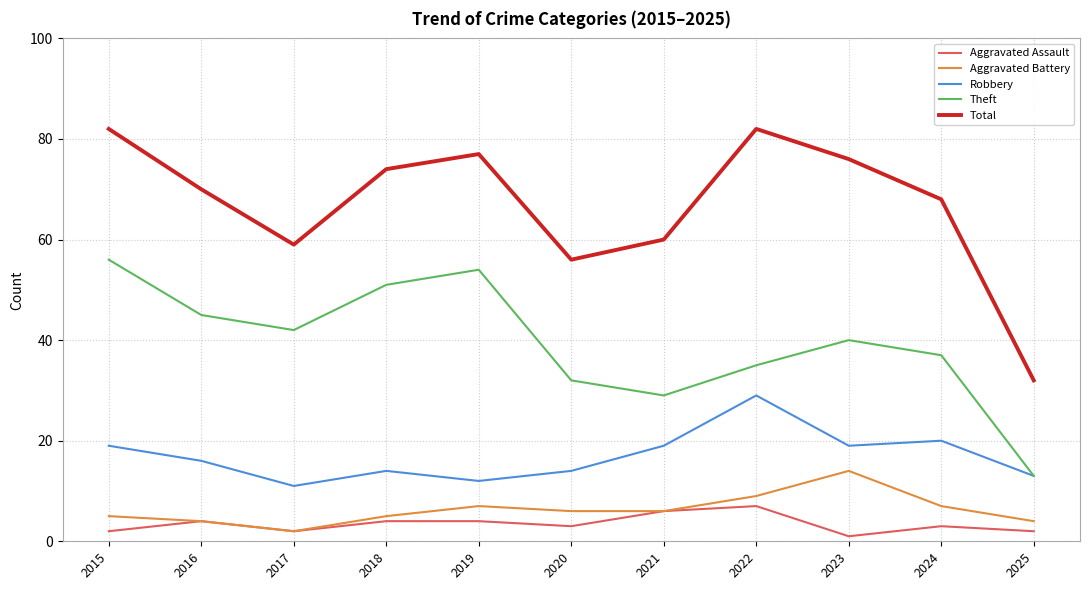

What is the sum of the Robbery values at 2017 and 2025?

24